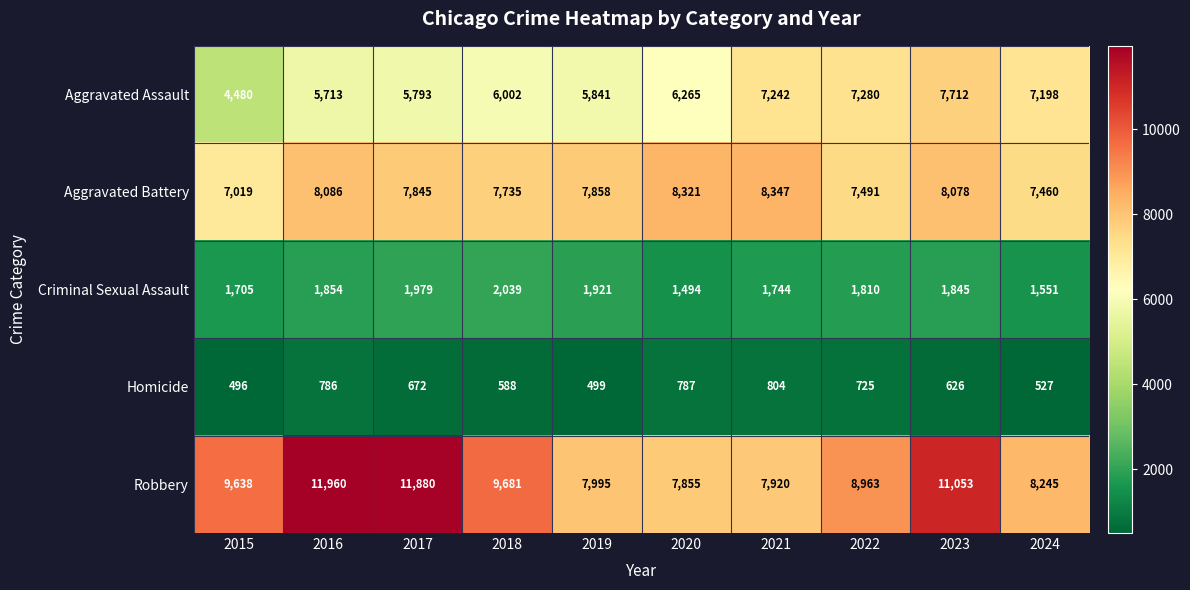

At 2022, list the series in order from smallest to largest.

Homicide, Criminal Sexual Assault, Aggravated Assault, Aggravated Battery, Robbery